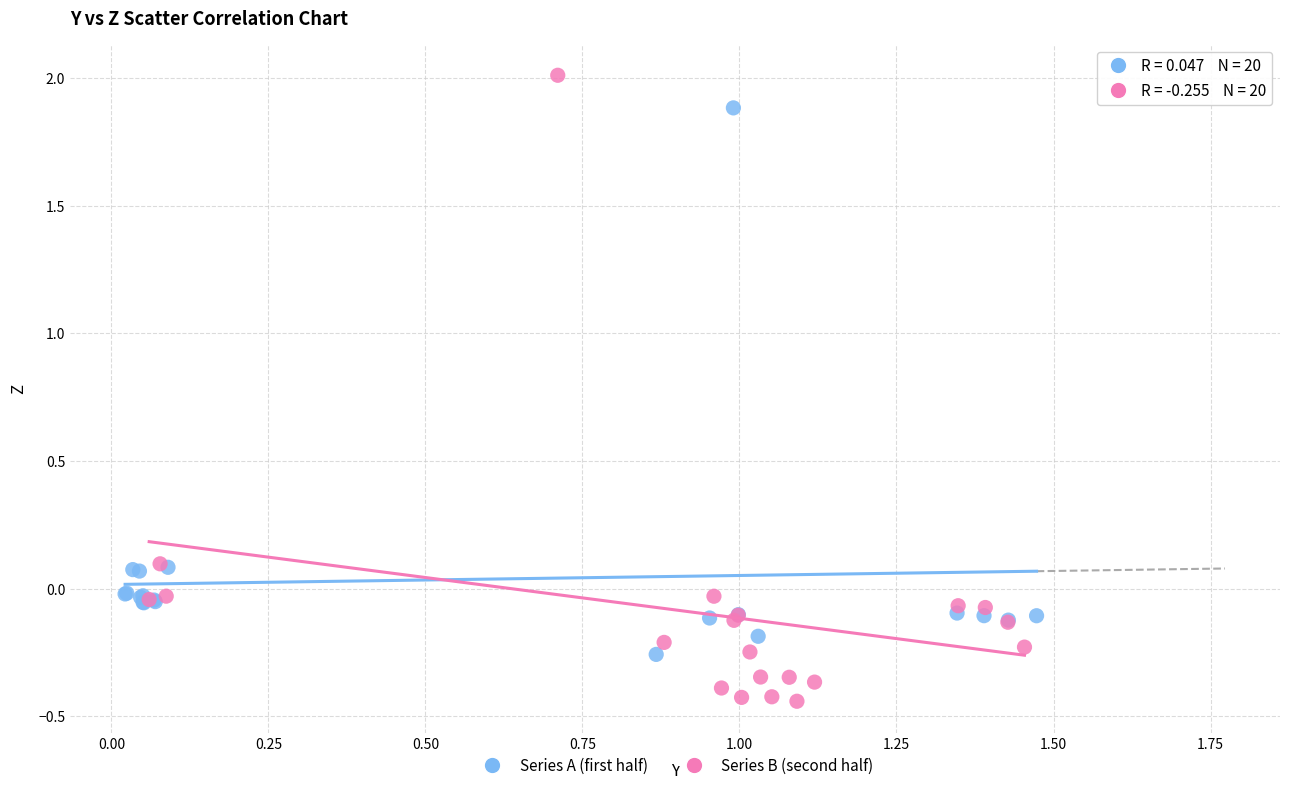

What are all the series names shown in the legend?

Series A (first half), Series B (second half)